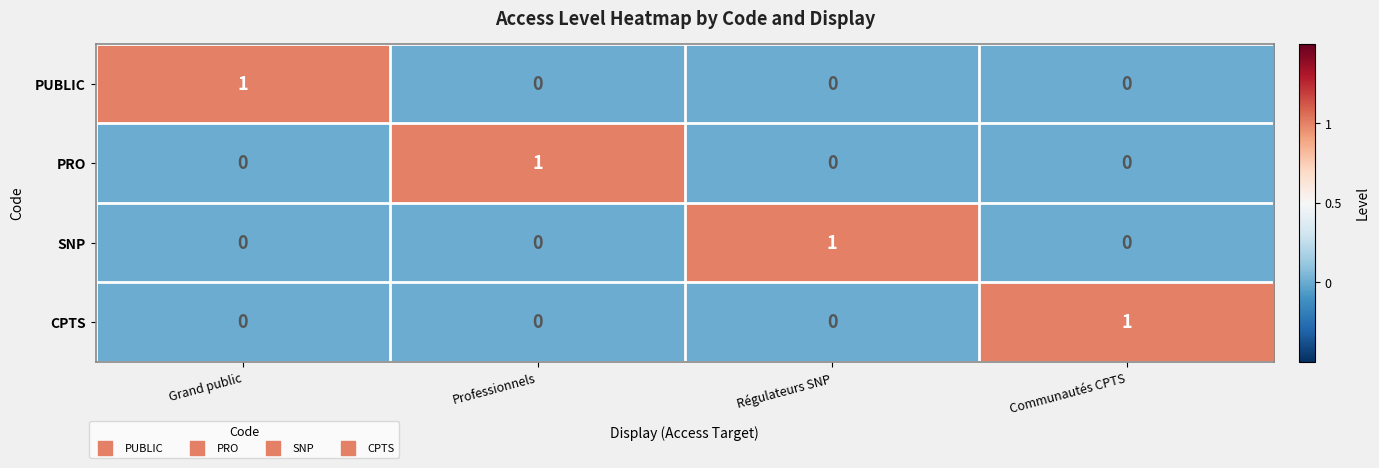

The value of CPTS at Communautés CPTS is 1. True or false?

True